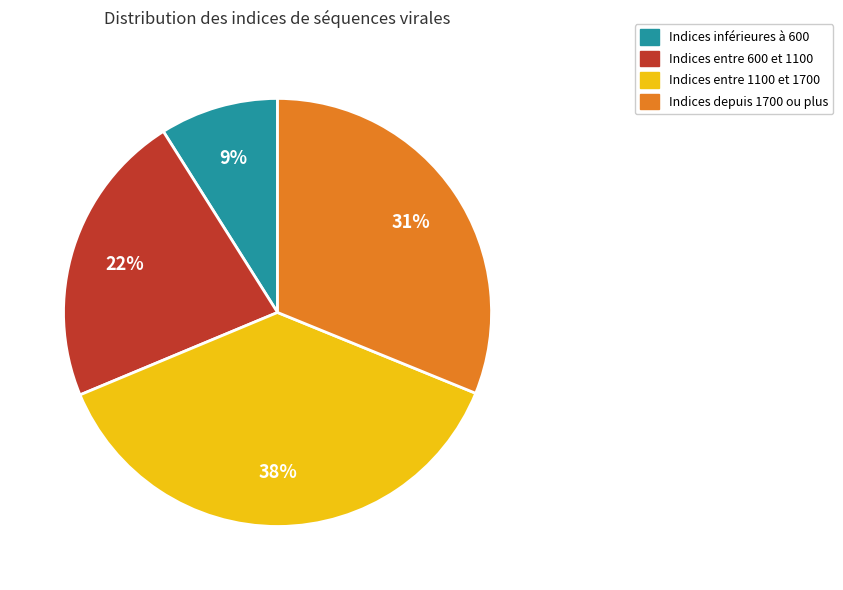

To the nearest percent, what is the difference between the largest and smallest slice percentages?

29%